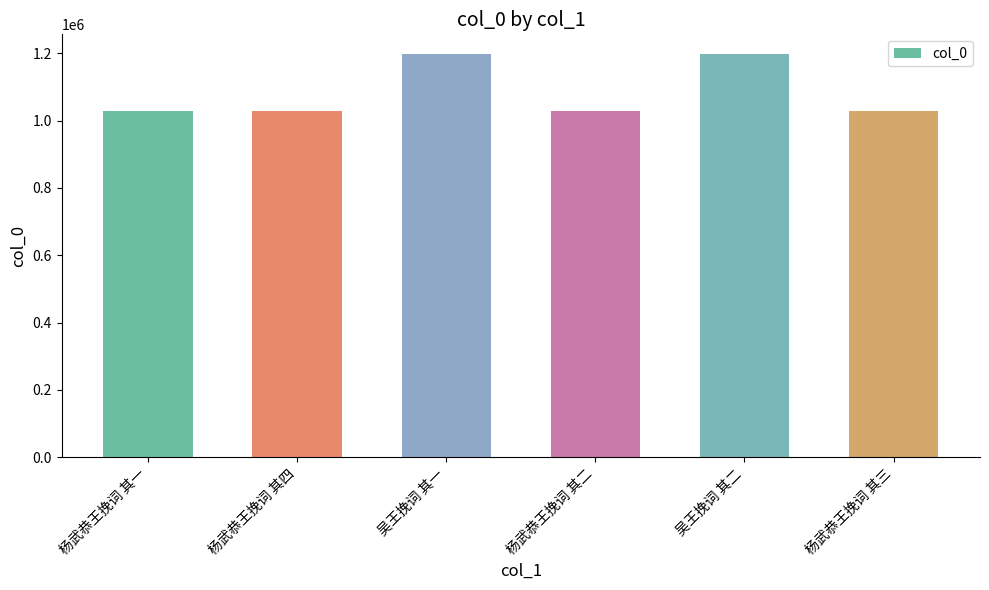

Read the value at 杨武恭王挽词 其二.

1027586